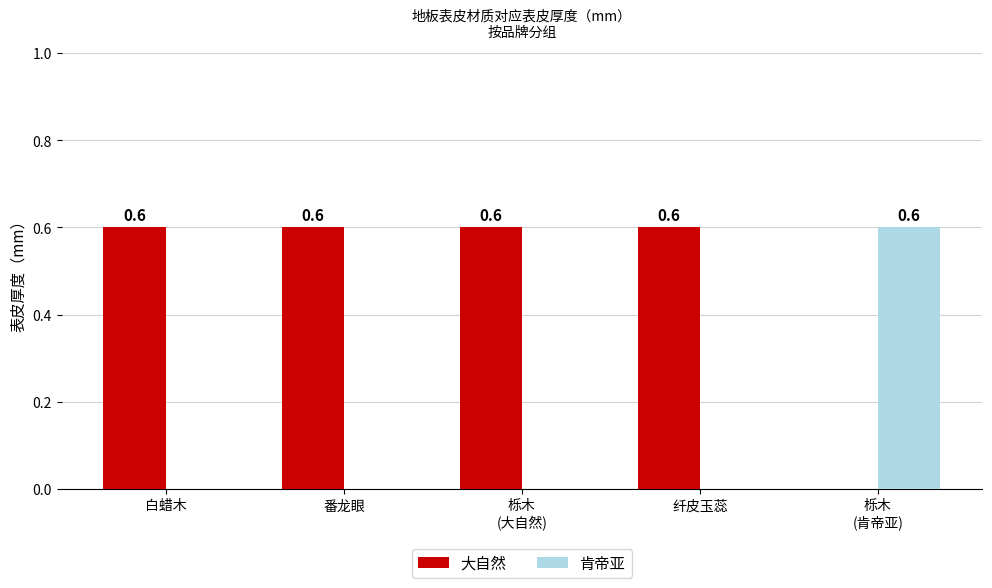

Is it true that 肯帝亚 equals 0.3 at 白蜡木?

False